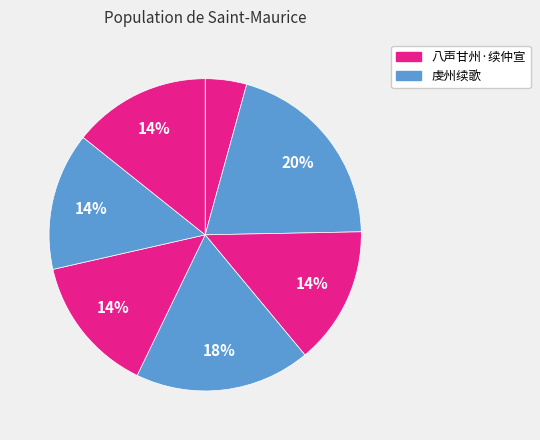

What is the largest slice in the pie chart?

虔州续歌